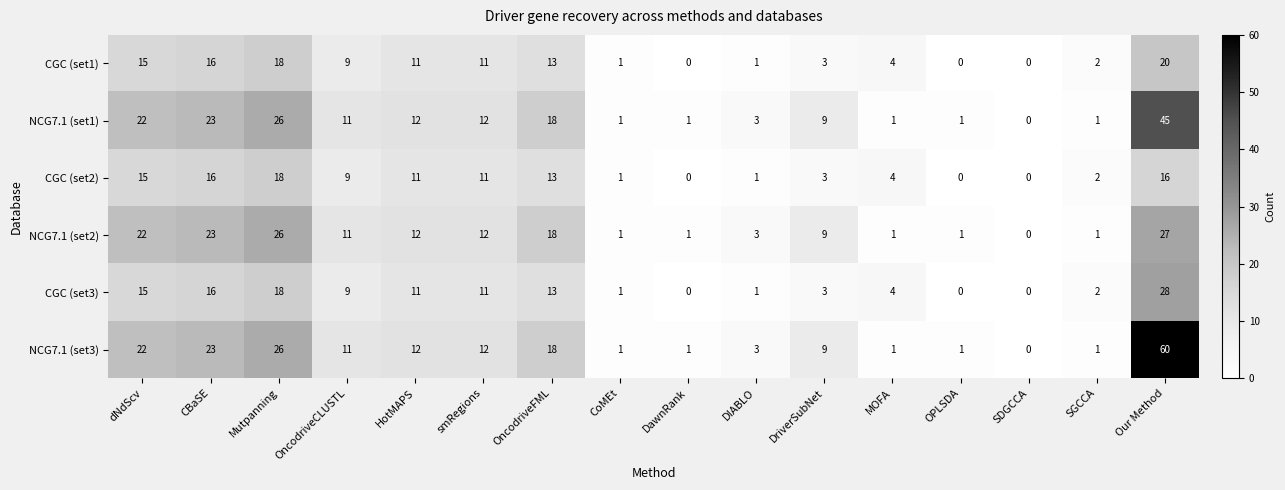

What is the difference between the highest and lowest values at HotMAPS?

1